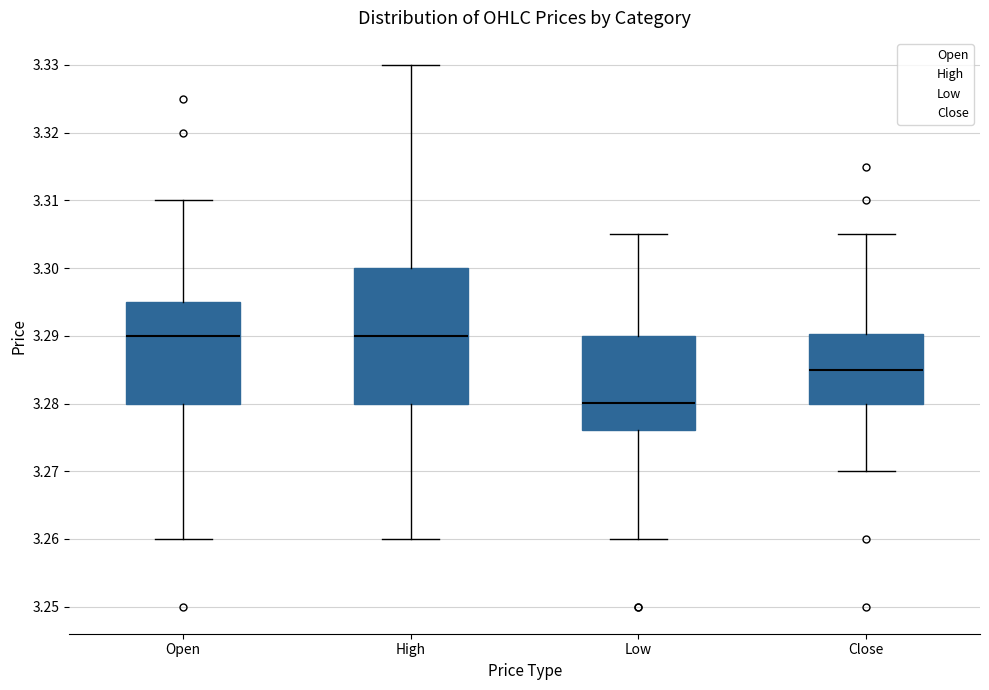

Where is the upper edge of the box for High on the y-axis? The values are not printed on the chart, so give them approximately, as read against the axis.

3.300